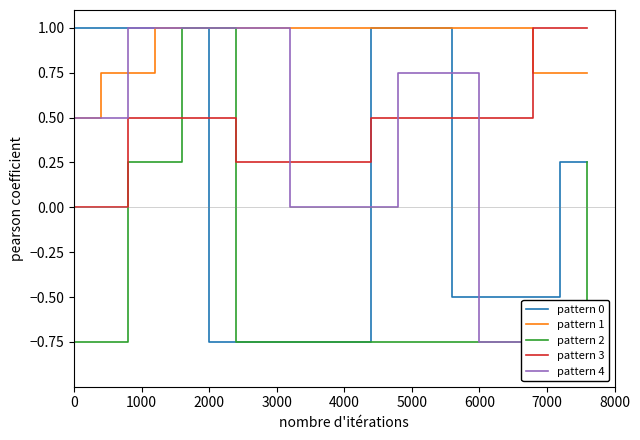

What is the maximum value for pattern 1?

1.0